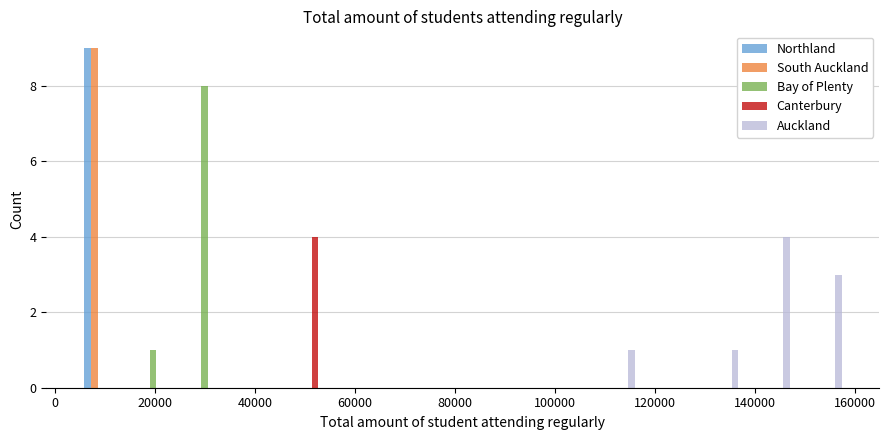

In the South Auckland series, which range on the x-axis has the tallest bar?

4000 to 14000